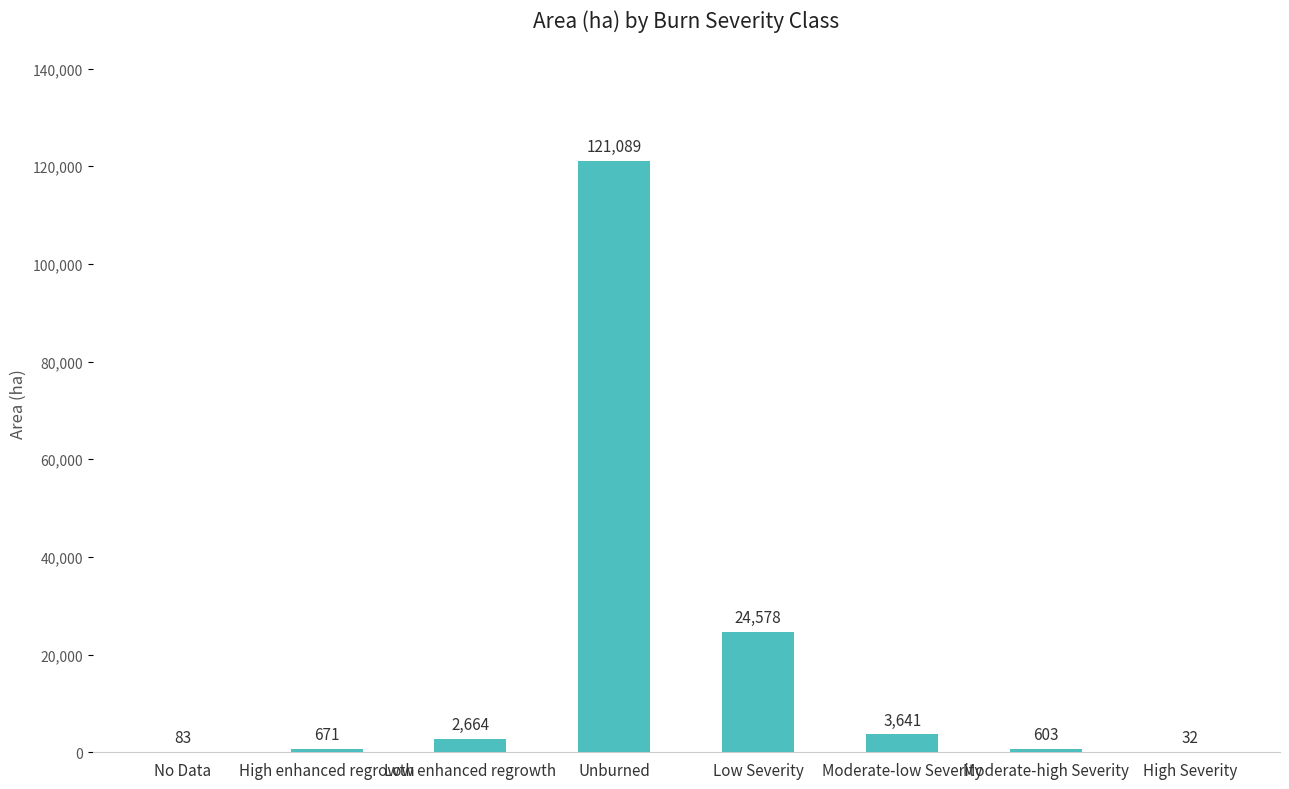

What is the sum of all values?

153361